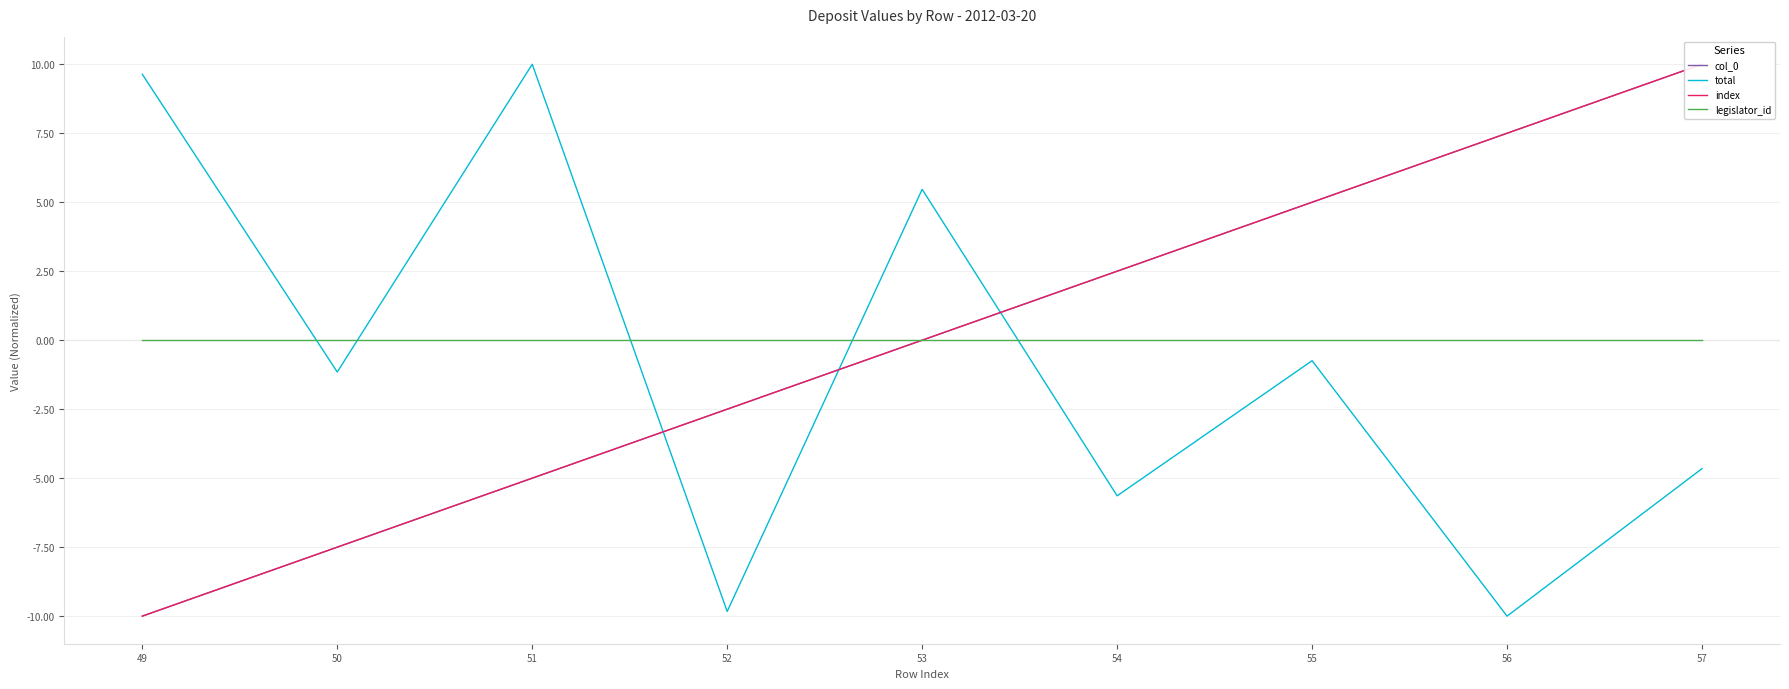

Count the number of categories in the chart.

9